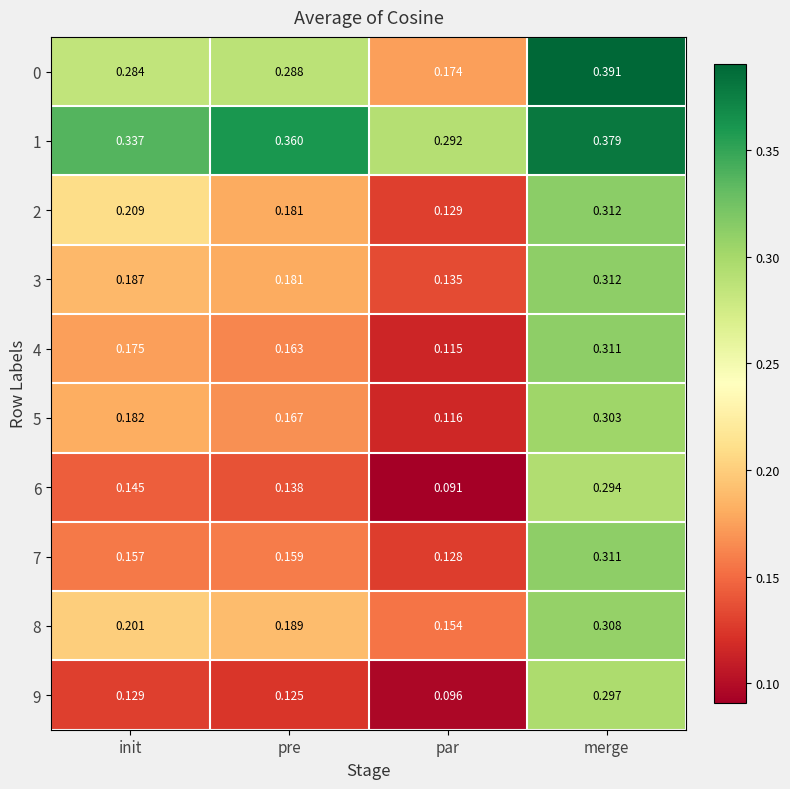

Which label corresponds to the smallest value in the chart?

par